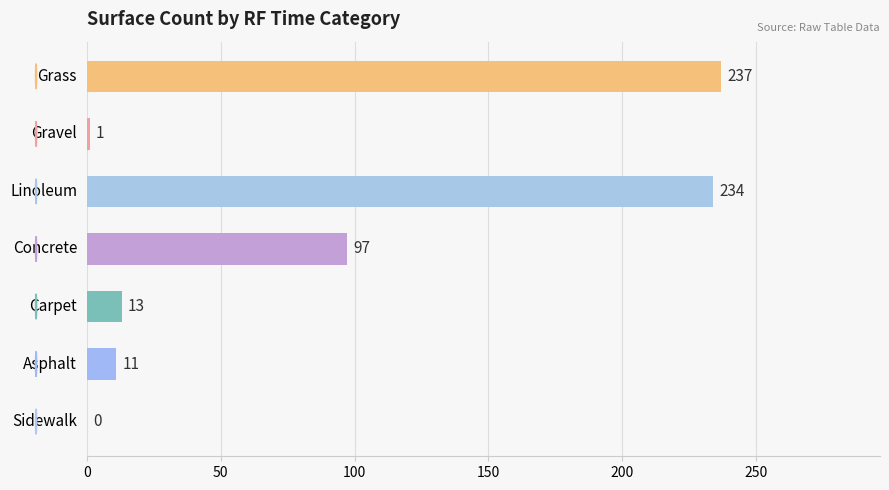

The chart shows a value of 234 at Linoleum. True or false?

True